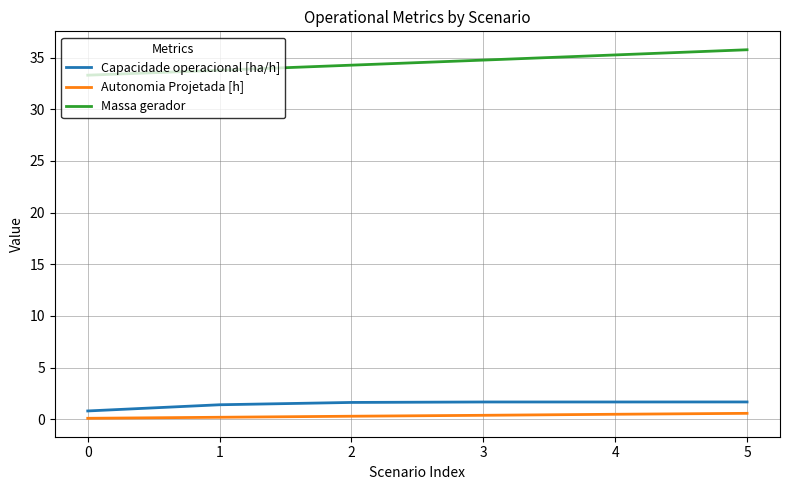

At which category does the chart reach its peak across all series?

5